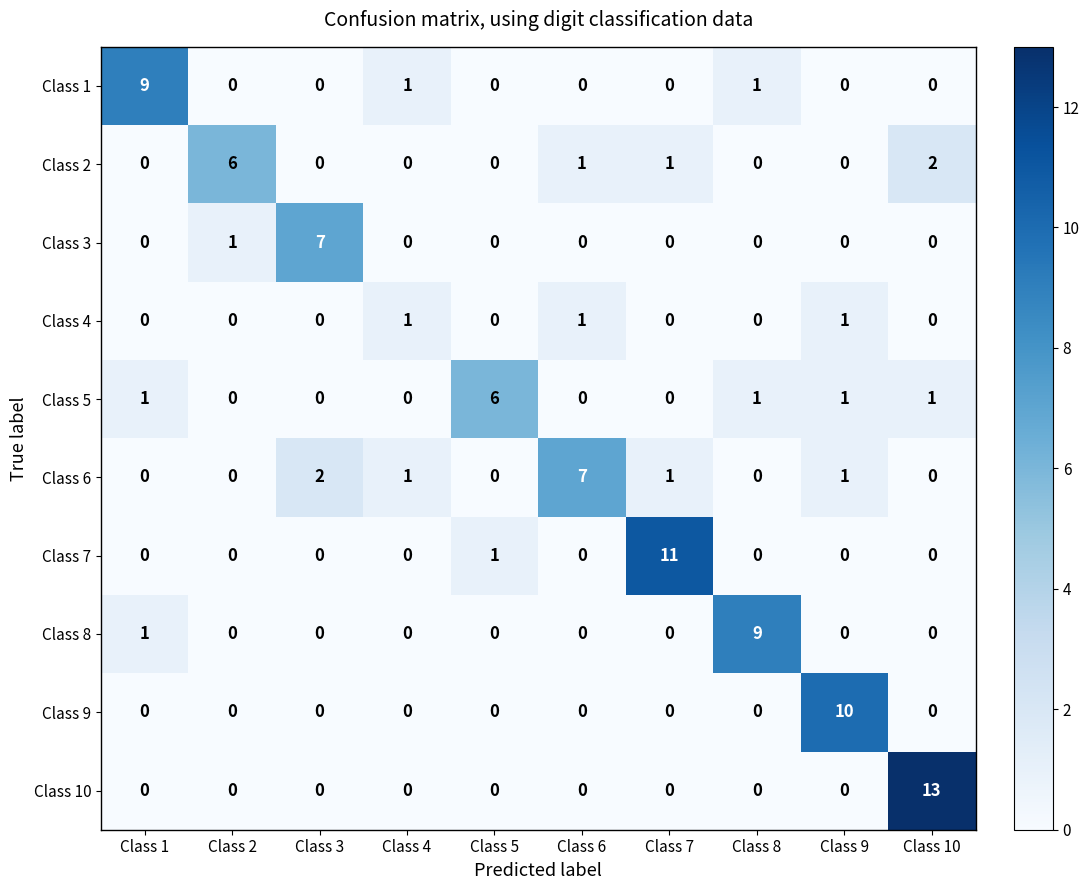

What is the spread (max minus min) of values at Class 5?

6